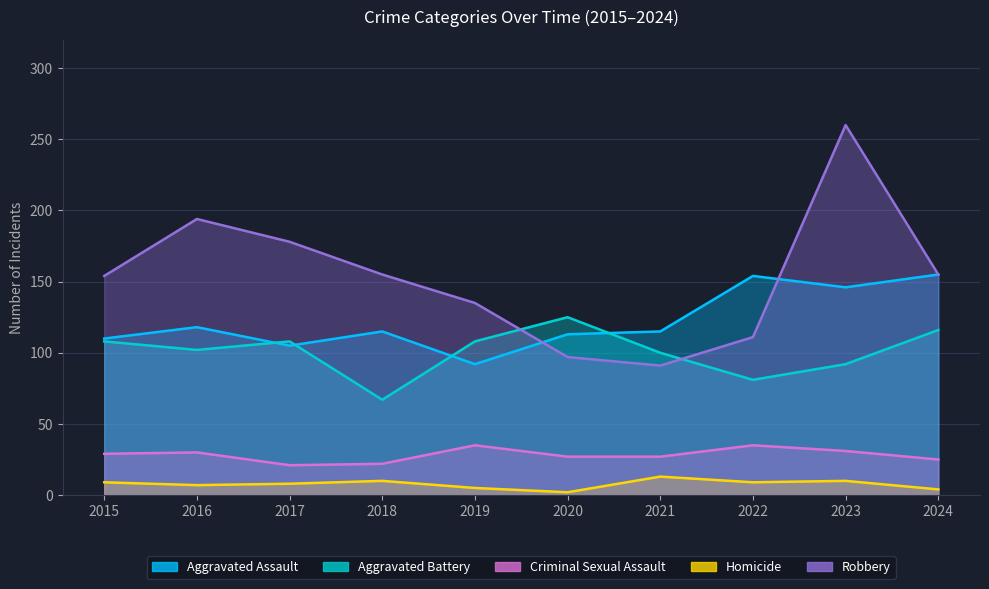

Reading left to right, what are all the values shown in this chart?

Aggravated Assault: 110	118	105	115	92	113	115	154	146	155
Aggravated Battery: 108	102	108	67	108	125	100	81	92	116
Criminal Sexual Assault: 29	30	21	22	35	27	27	35	31	25
Homicide: 9	7	8	10	5	2	13	9	10	4
Robbery: 154	194	178	155	135	97	91	111	260	155